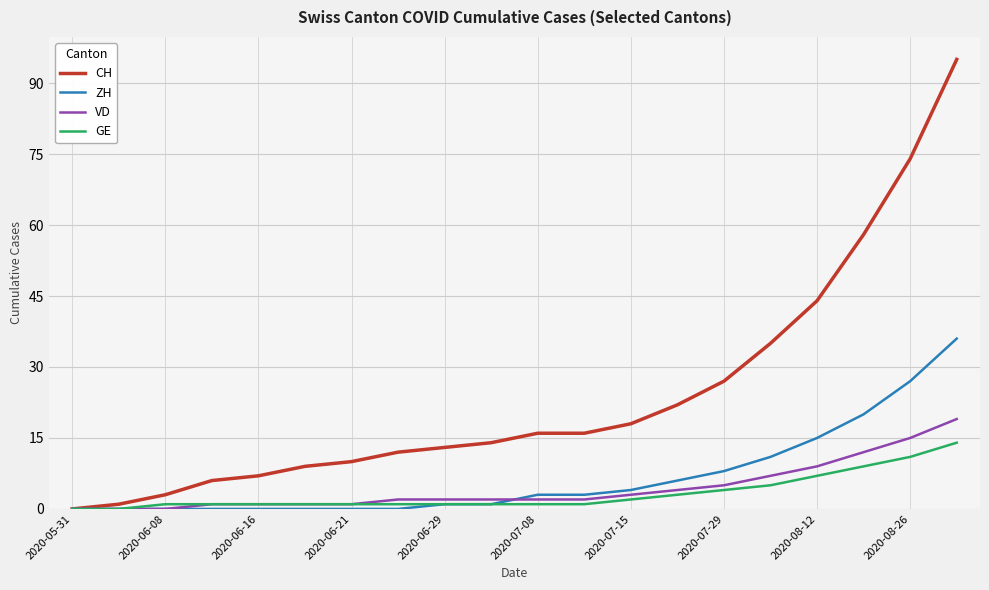

Reading right to left, extract all data points from this chart.

CH: 95	74	58	44	35	27	22	18	16	16	14	13	12	10	9	7	6	3	1	0
ZH: 36	27	20	15	11	8	6	4	3	3	1	1	0	0	0	0	0	0	0	0
VD: 19	15	12	9	7	5	4	3	2	2	2	2	2	1	1	1	1	0	0	0
GE: 14	11	9	7	5	4	3	2	1	1	1	1	1	1	1	1	1	1	0	0